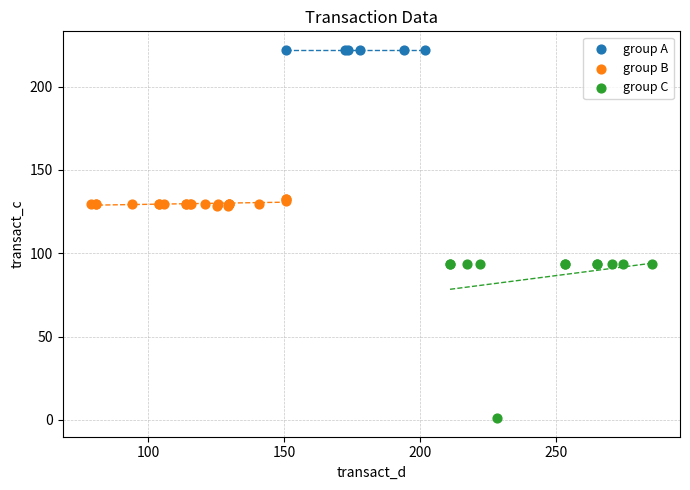

Which series contains the lowest Y value?

group C